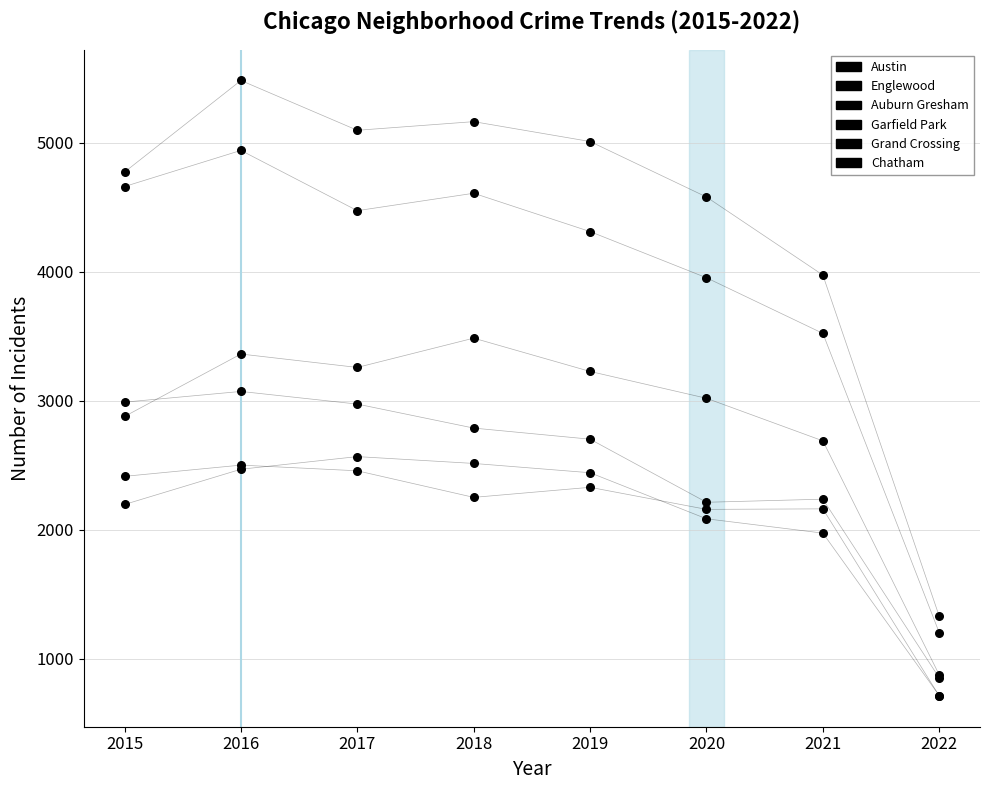

What are all the series names shown in the legend?

Austin, Englewood, Auburn Gresham, Garfield Park, Grand Crossing, Chatham